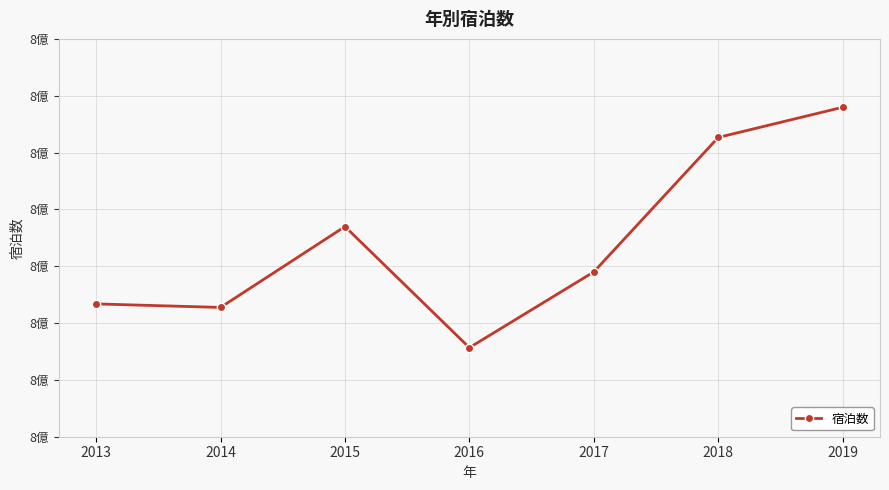

Does the chart have visible grid lines?

Yes